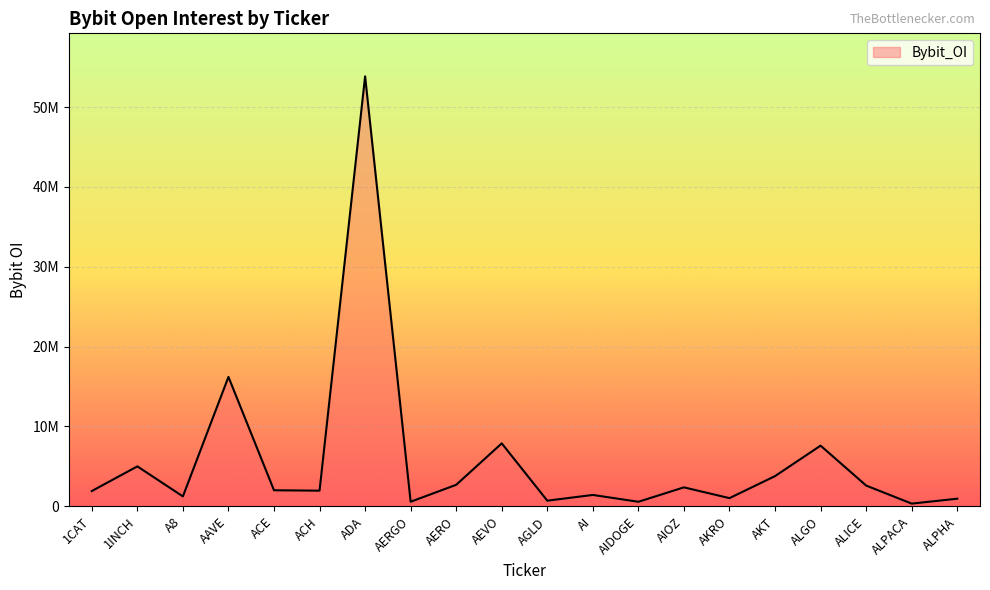

What is the change in value from AEVO to ALICE?

-5280625